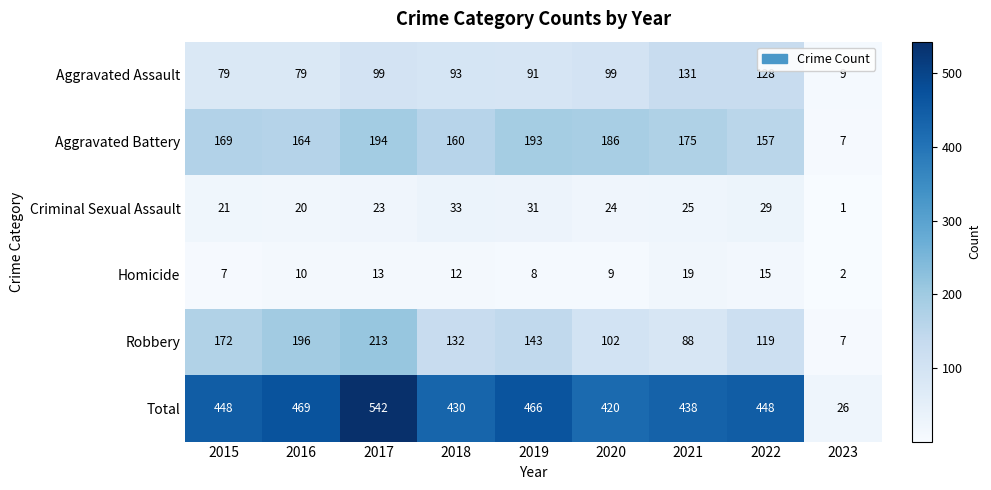

Is it true that Aggravated Assault equals 6 at 2023?

False